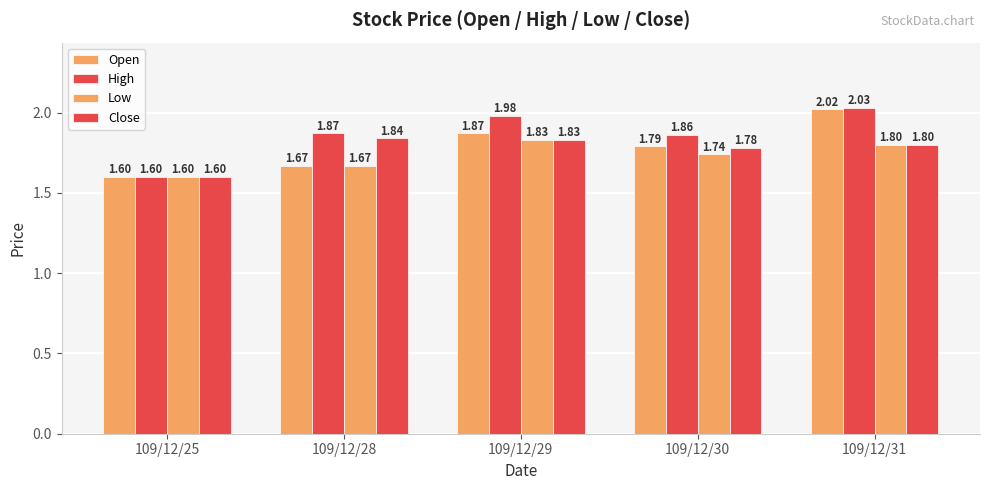

What is the approximate value of Open at 109/12/29?

1.9